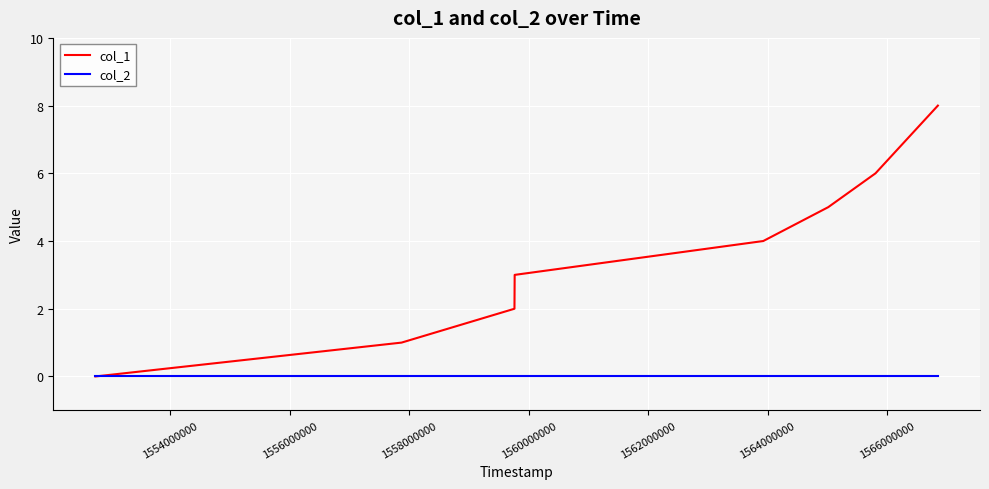

What is the greatest value displayed?

8